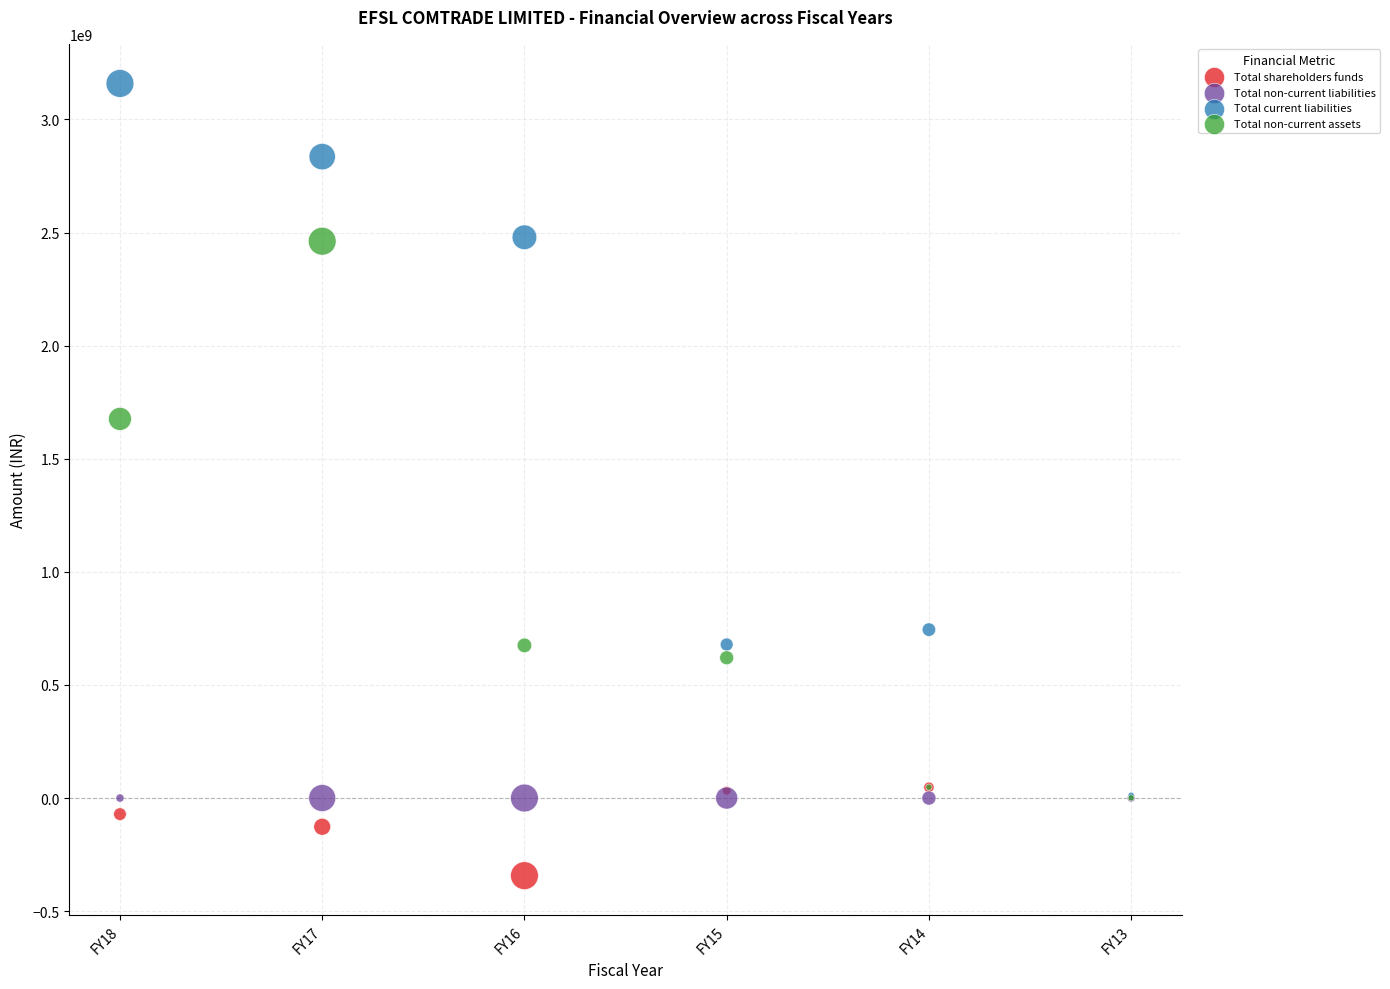

Across all series, what Y value is closest to 1407973925?

1676018255